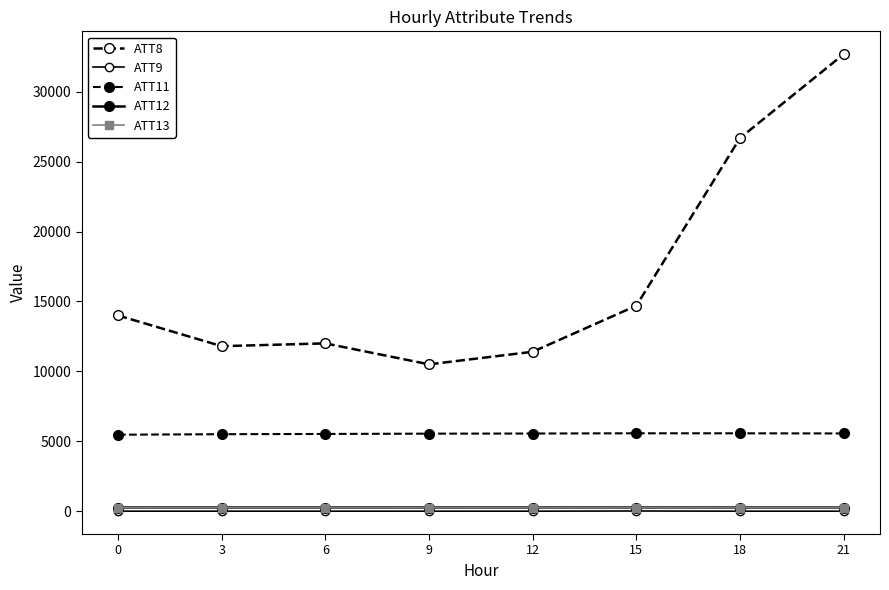

Reading left to right, what are all the values shown in this chart?

ATT8: 14000.0	11800.0	12000.0	10500.0	11400.0	14700.0	26700.0	32700.0
ATT9: -10.0	-10.0	-10.0	-10.0	-10.0	4.1	-10.0	-10.0
ATT11: 5463.2	5499.0	5517.4	5538.6	5548.2	5564.6	5563.0	5553.2
ATT12: 251.4	252.1	251.8	251.4	251.7	252.5	252.4	252.4
ATT13: 235.1	240.1	238.4	236.1	237.0	239.2	240.7	246.2